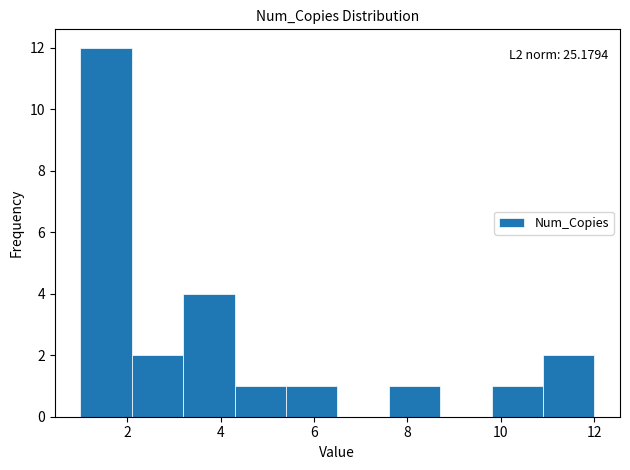

Over which range of the x-axis is the bar tallest?

1.0 to 2.1